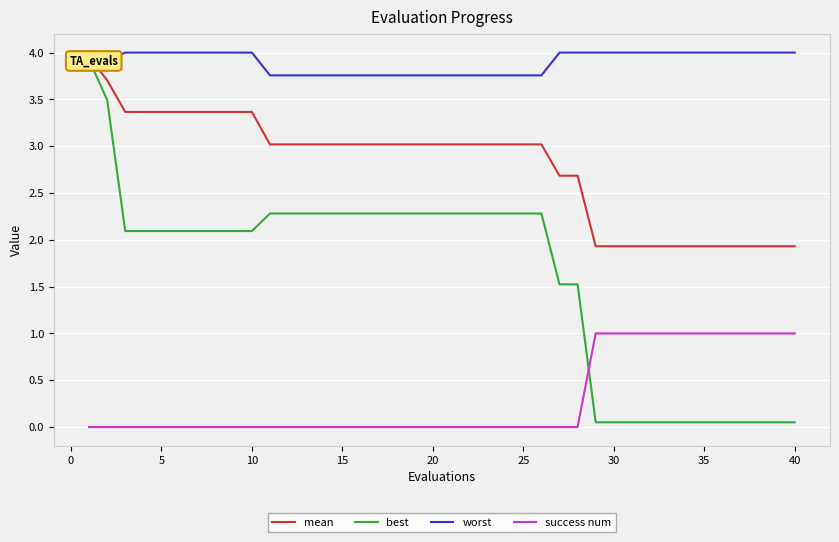

Which series has the largest range (max minus min)?

best